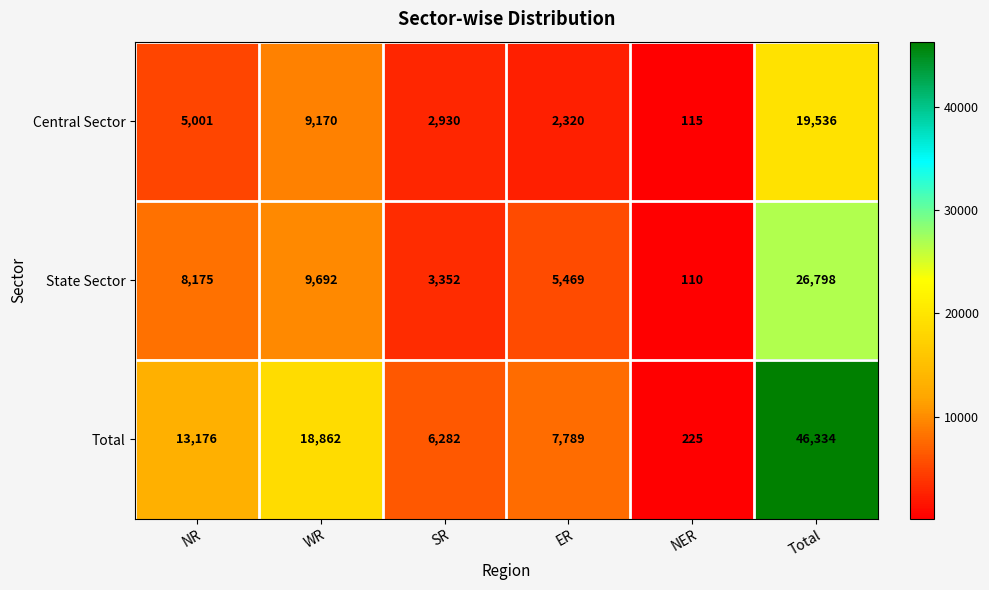

At which category does the chart reach its peak across all series?

Total